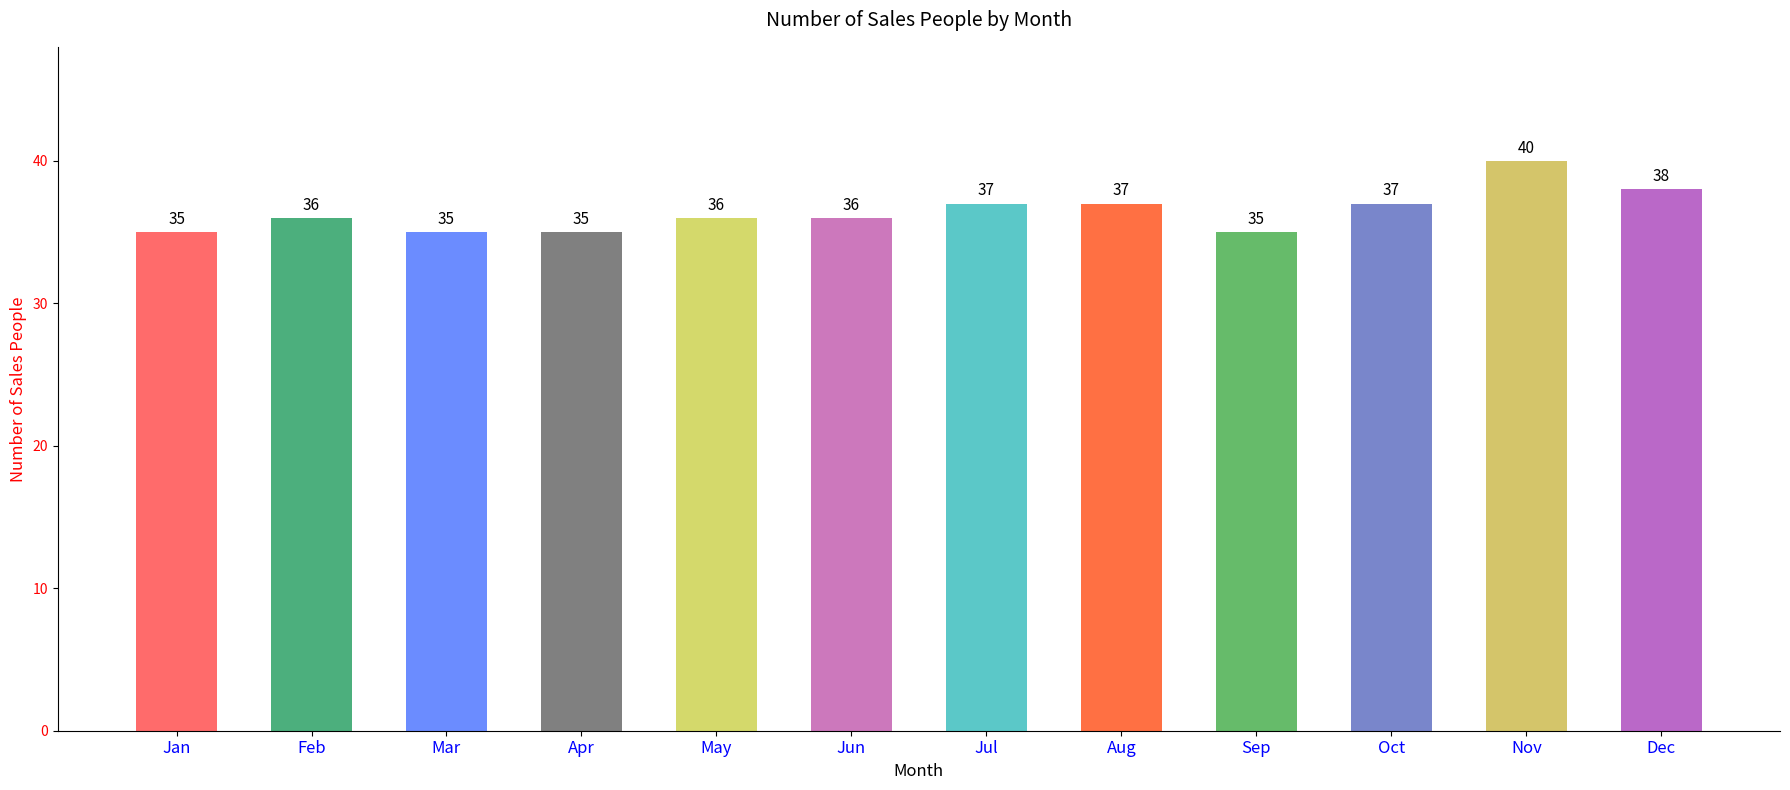

What is the approximate value at May?

36